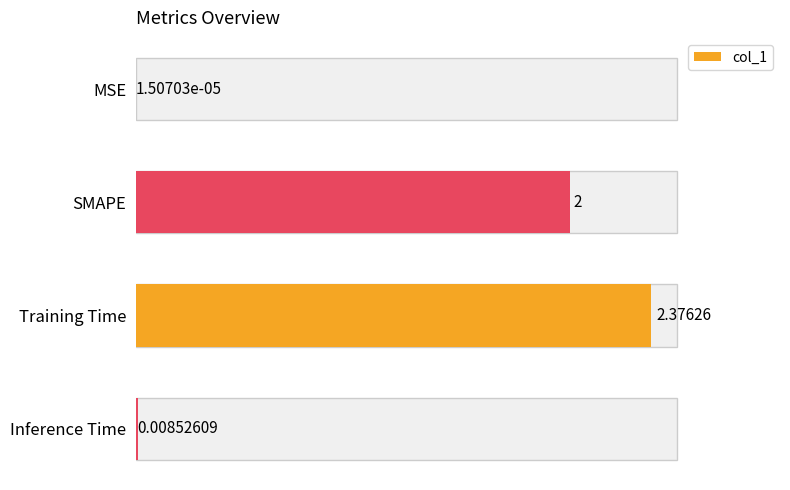

Are the bars horizontal?

Yes